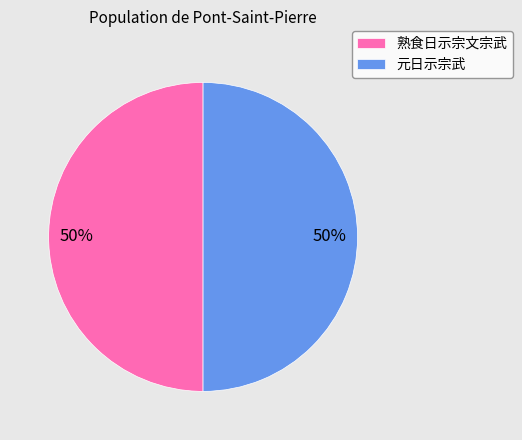

To the nearest percent, what is the average slice percentage?

50%